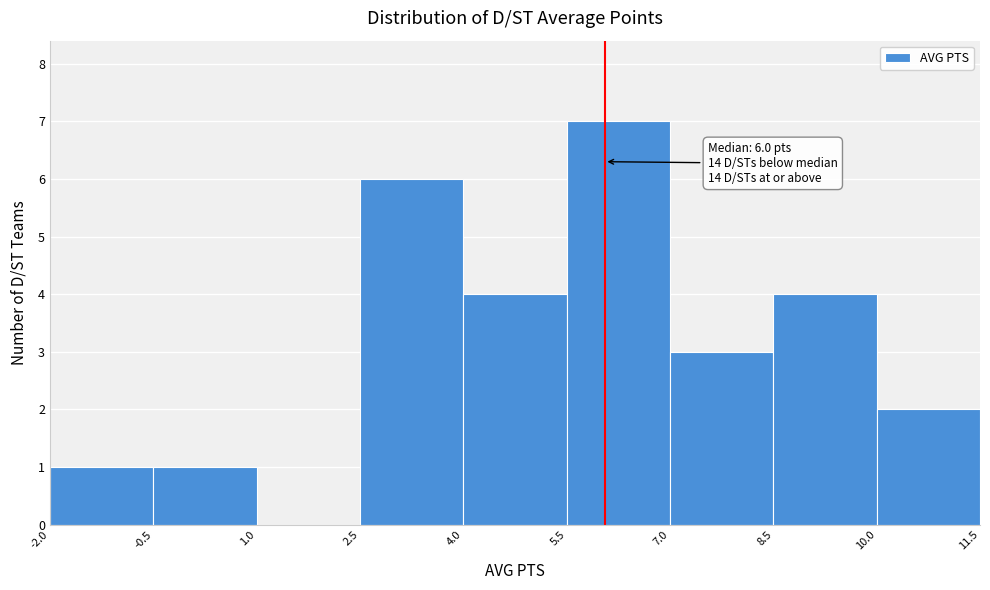

Over which range of the x-axis is the bar tallest?

5.5 to 7.0